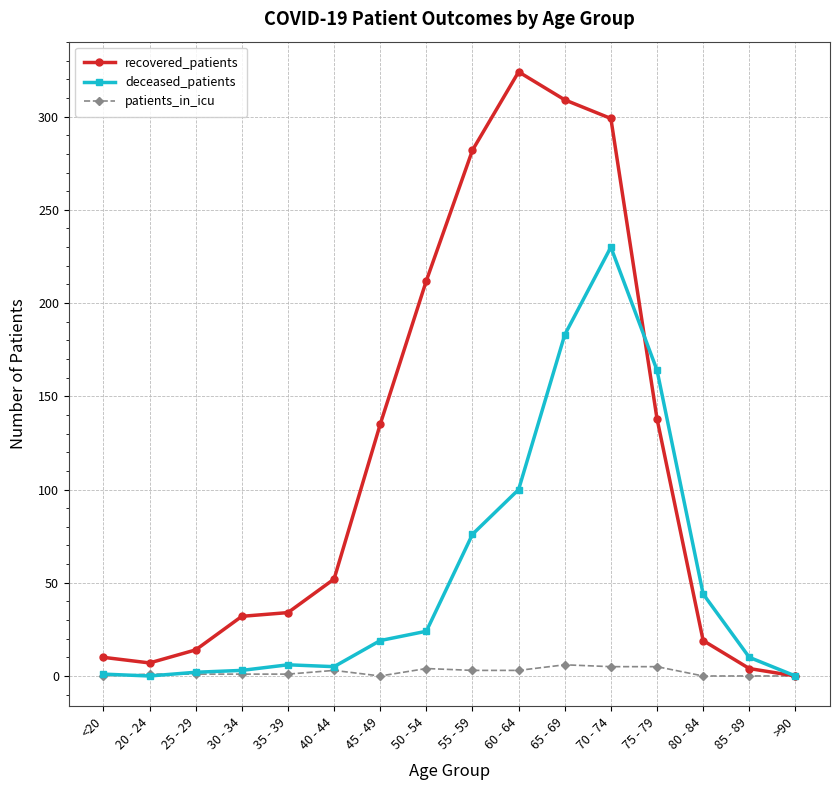

How many data points does each series have?

16